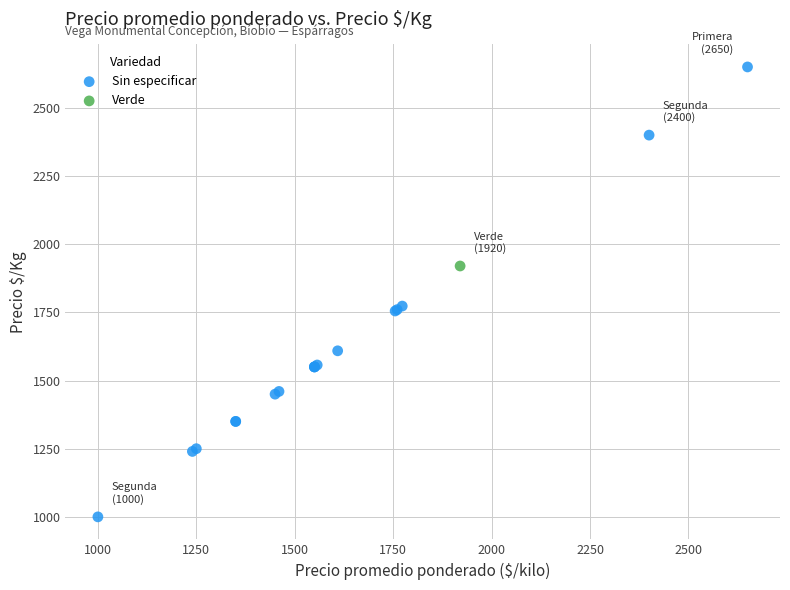

What are all the series names shown in the legend?

Sin especificar, Verde